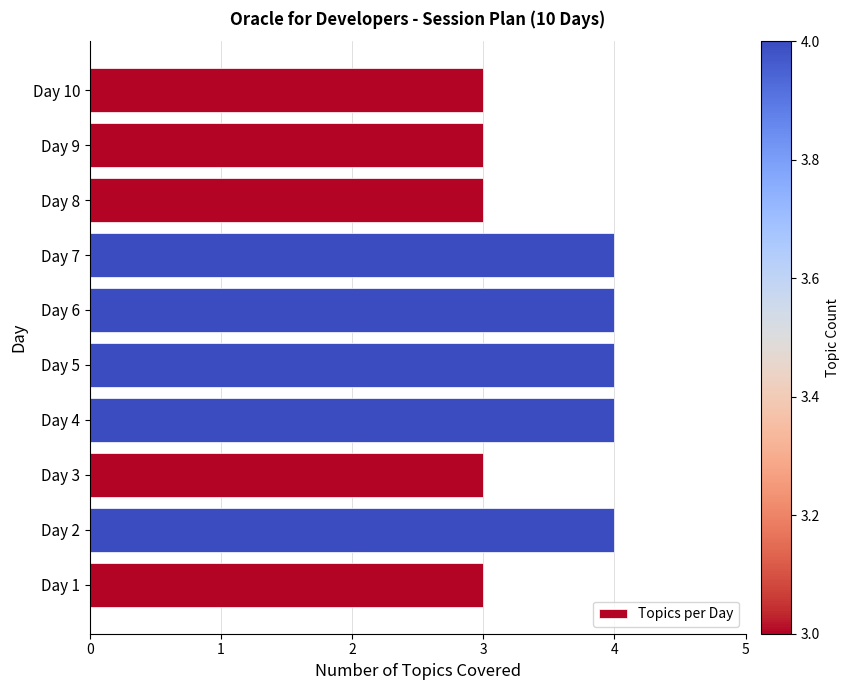

Reading bottom to top, list all the values displayed in this chart.

3	4	3	4	4	4	4	3	3	3